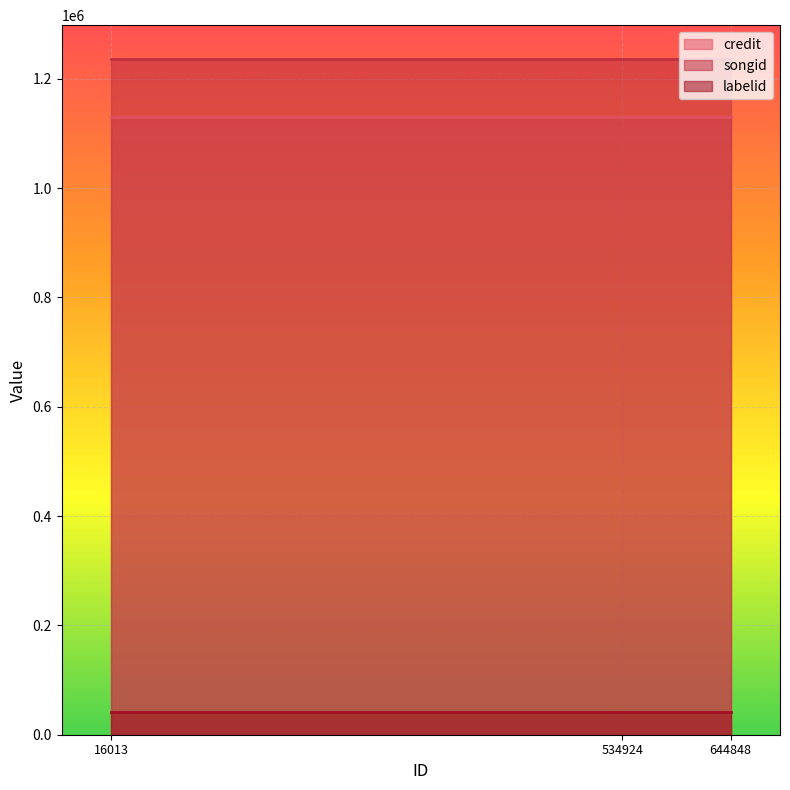

What are all the series names shown in the legend?

credit, songid, labelid